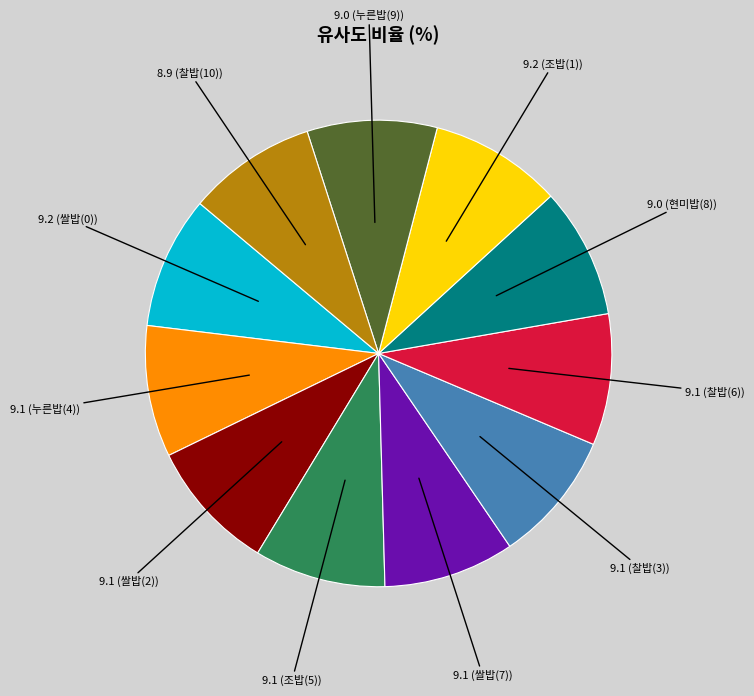

Does any single category account for the majority?

No